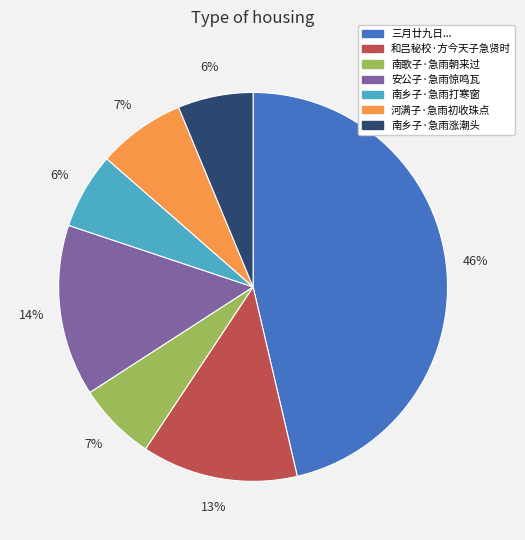

Which category has the biggest portion of the pie?

三月廿九日...